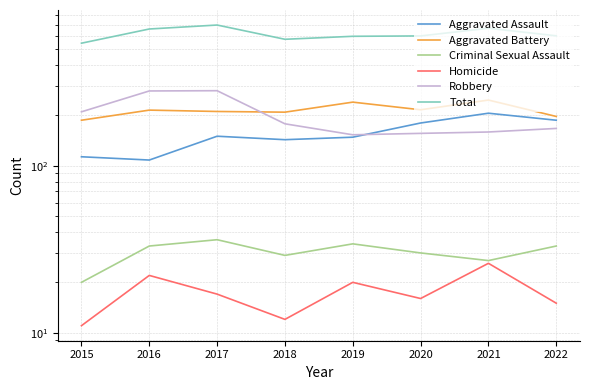

What is the average value of the Criminal Sexual Assault series?

30